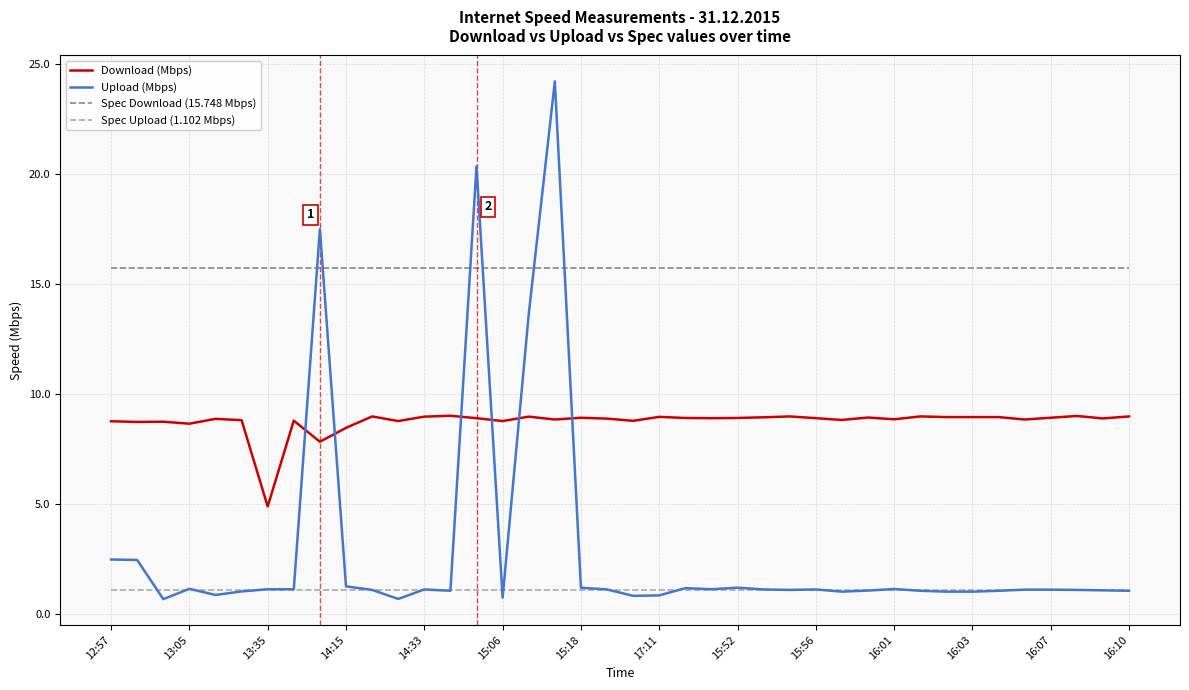

True or false: Spec Upload (1.102 Mbps) and Download (Mbps) cross at least once.

False